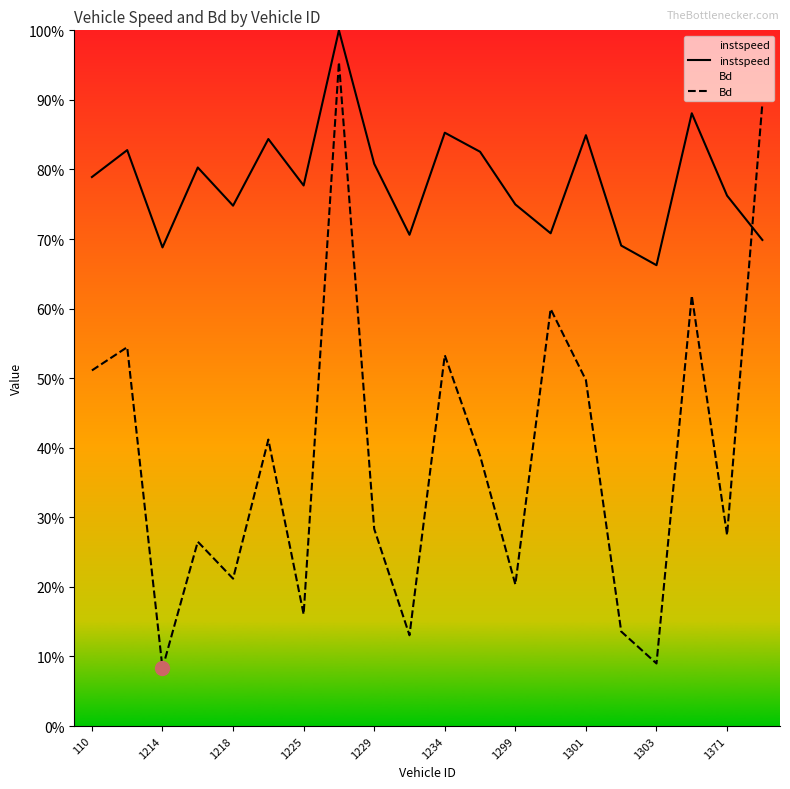

How many lines are shown in the chart?

2